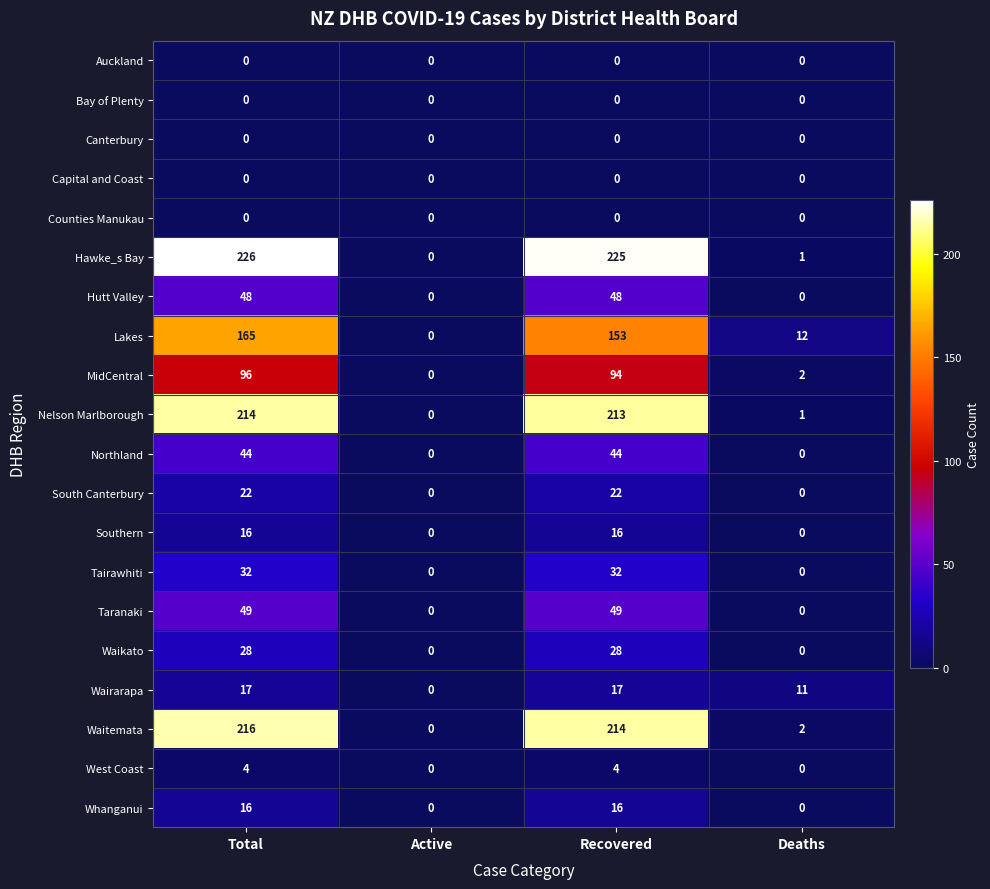

Which series has the widest spread of values?

Hawke_s Bay